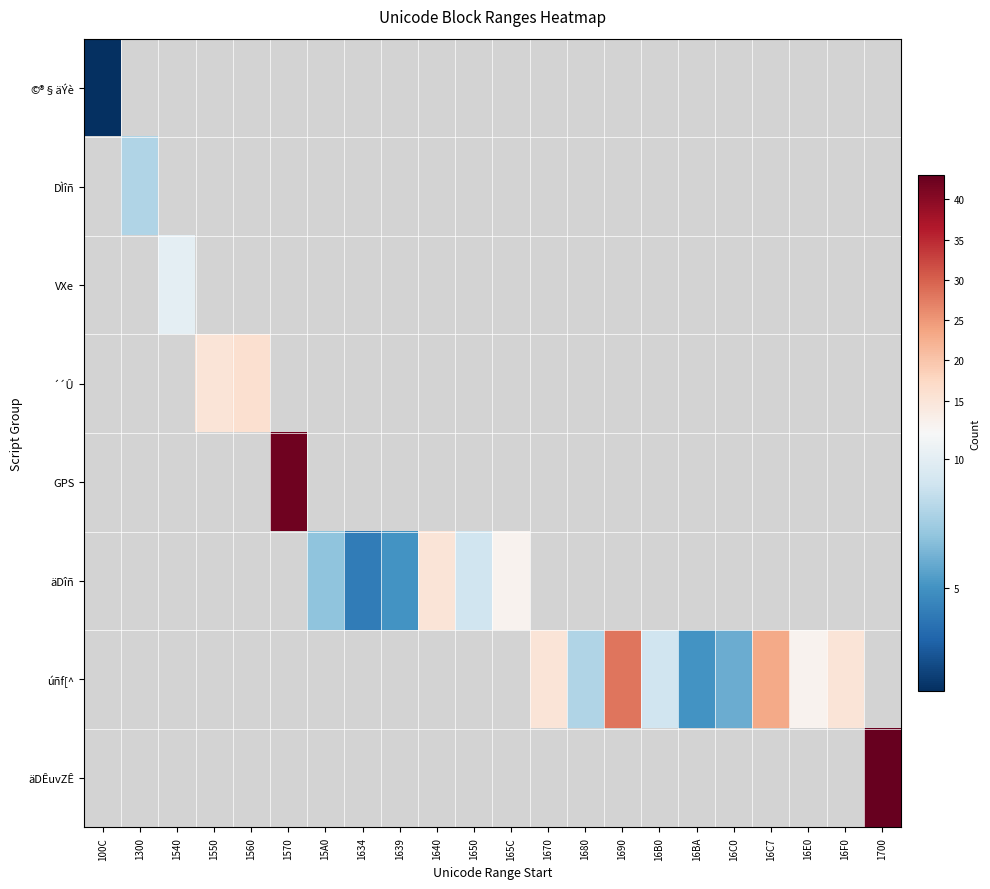

At how many categories does at least one series exceed 25?

3